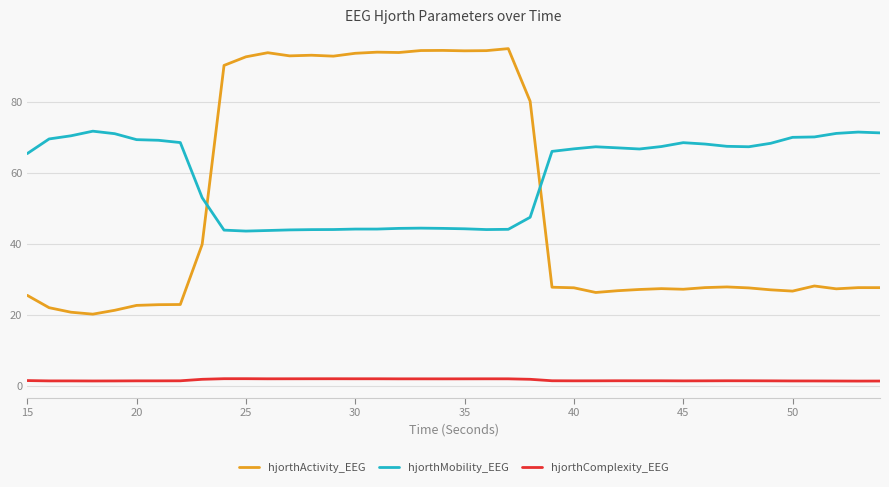

Which series has the widest spread of values?

hjorthActivity_EEG